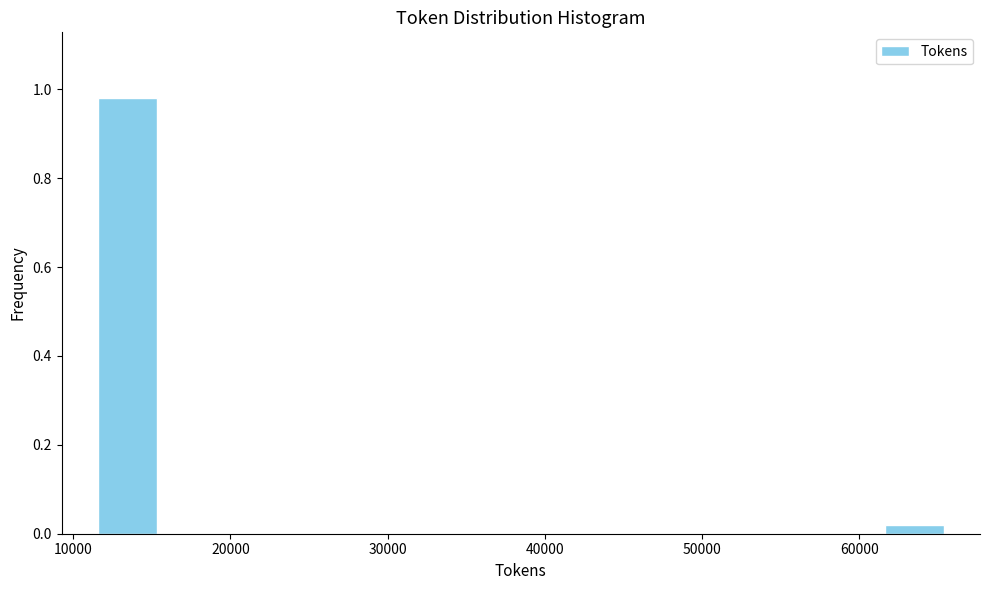

Reading left to right, list every bar in this chart as the range it spans on the x-axis followed by its height. Neither the bar edges nor the heights are printed on the chart, so give them approximately, as read against the axes.

11000 to 16000: 0.98
16000 to 20000: 0
20000 to 24000: 0
24000 to 28000: 0
28000 to 32000: 0
32000 to 36000: 0
36000 to 41000: 0
41000 to 45000: 0
45000 to 49000: 0
49000 to 53000: 0
53000 to 57000: 0
57000 to 61000: 0
61000 to 66000: under 0.02